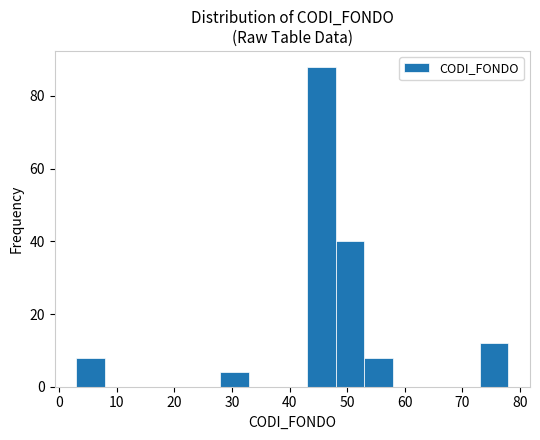

How tall is the bar that spans 48 to 53 on the x-axis? The values are not printed on the chart, so give them approximately, as read against the axis.

40